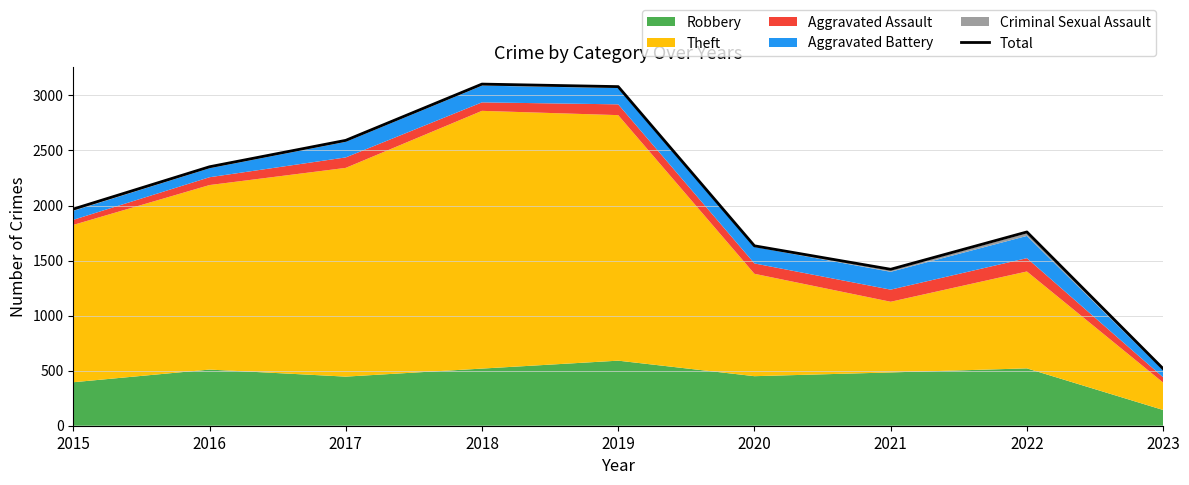

List the labels in order of value, largest first.

2018, 2019, 2017, 2016, 2015, 2022, 2020, 2021, 2023